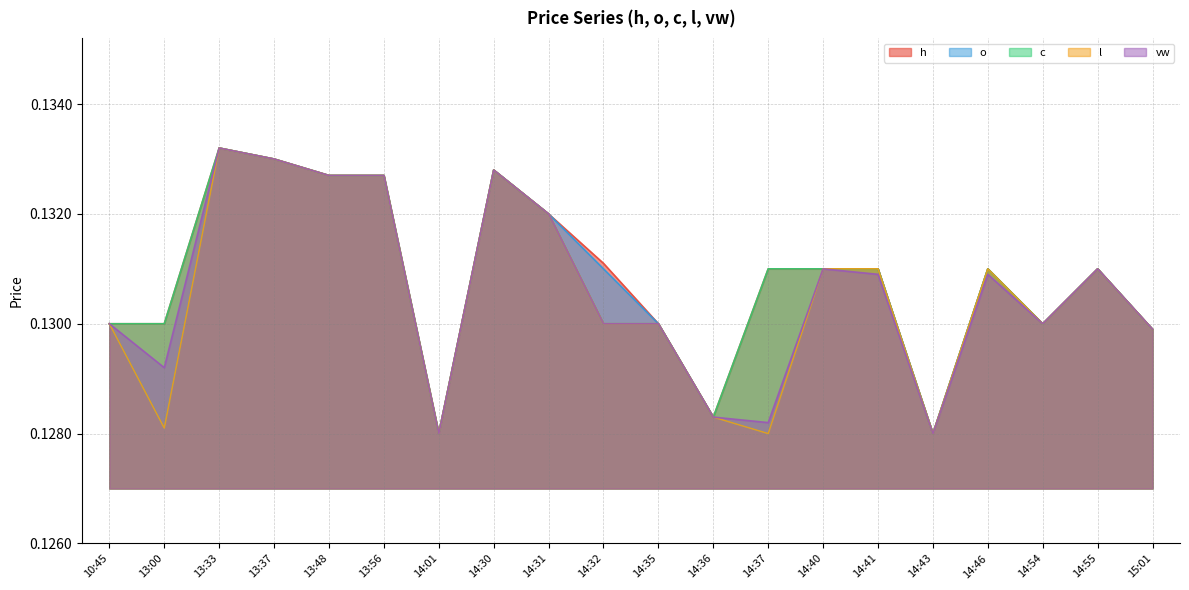

Which series has the widest spread of values?

h